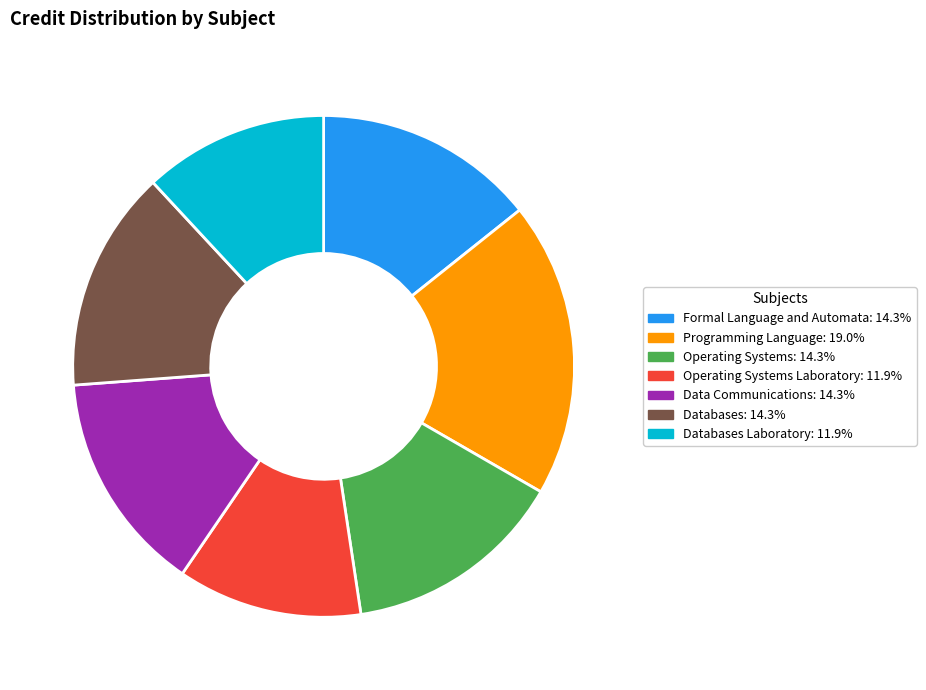

Is there any slice that represents more than half of the pie?

No